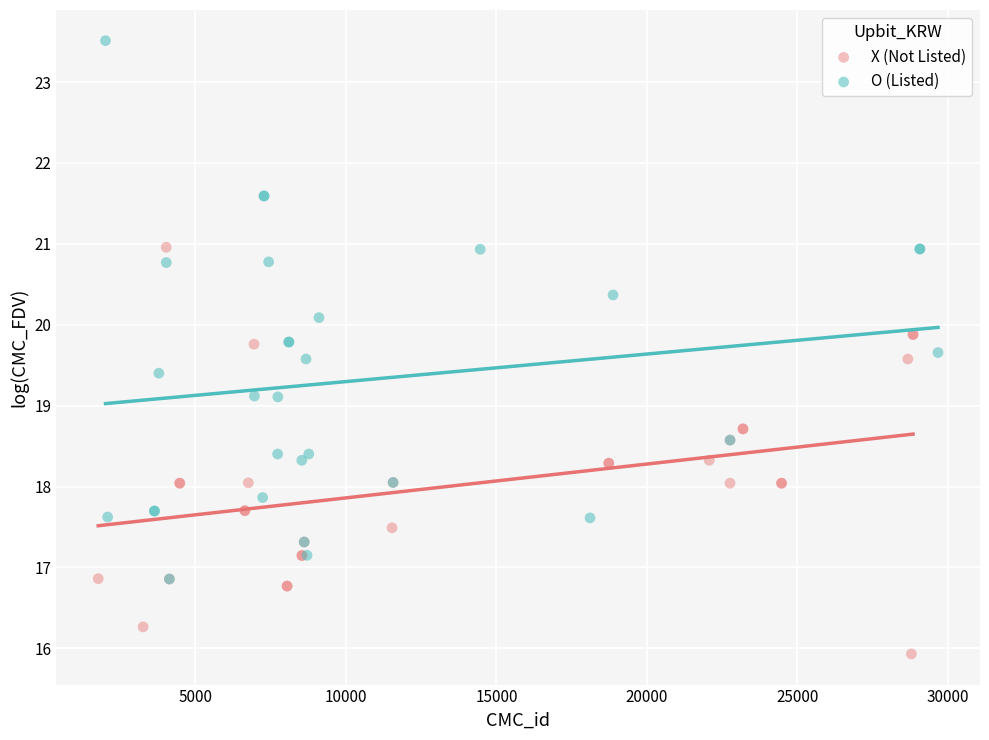

Which series contains the lowest Y value?

X (Not Listed)